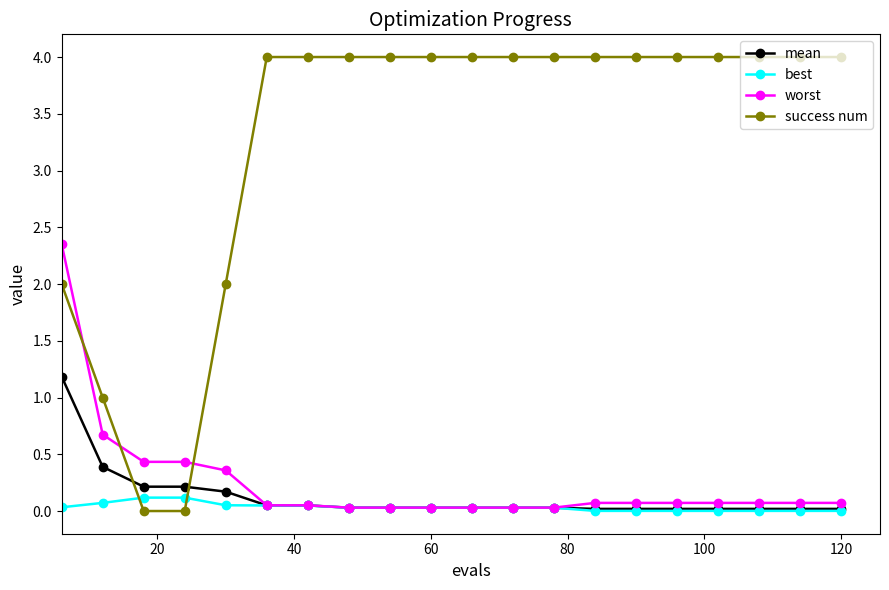

List the series in order of their peak value, lowest first.

best, mean, worst, success num